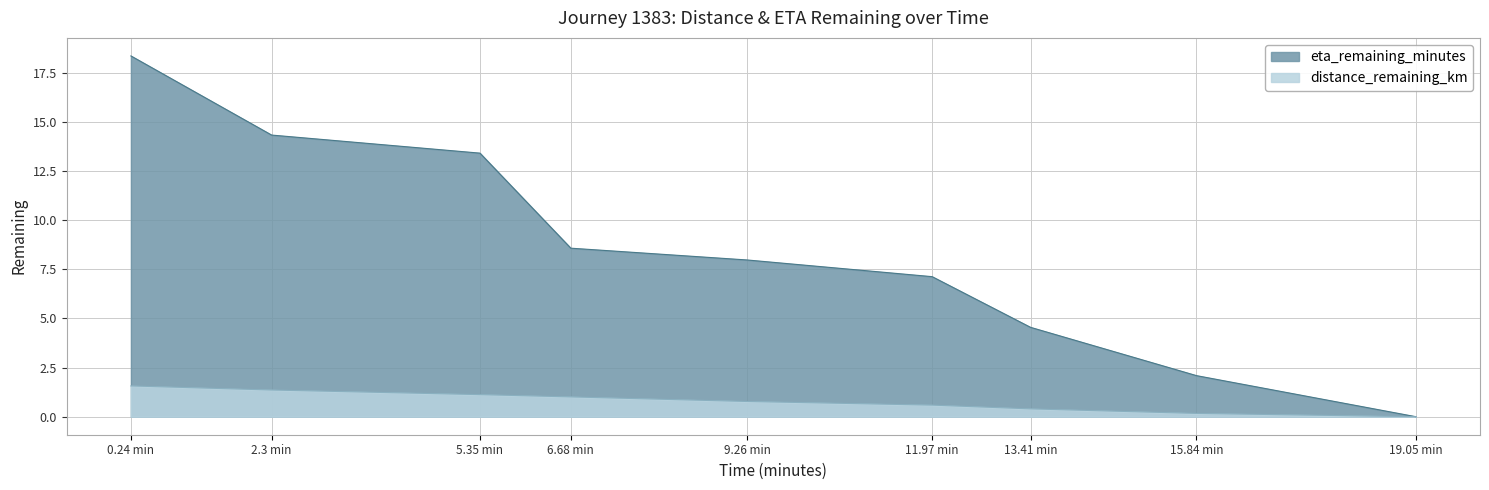

What position from the right is 5.35 min?

7